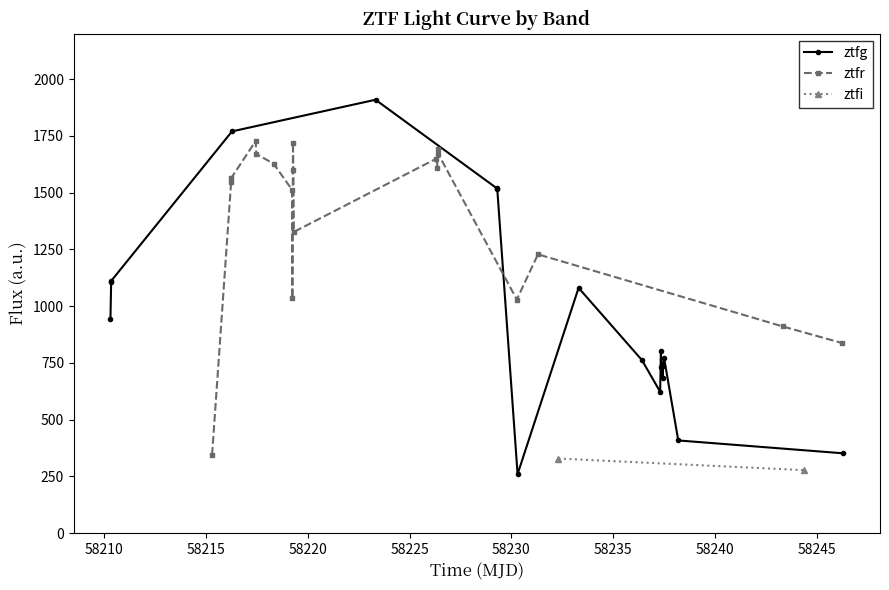

What is the sum of all ztfr values?

26296.5